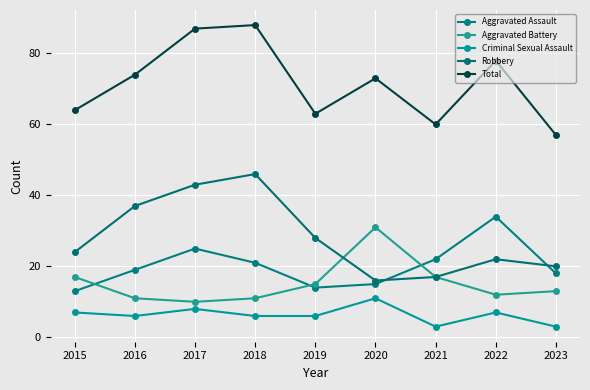

What is the value of the Criminal Sexual Assault point at the 1st from the left?

7